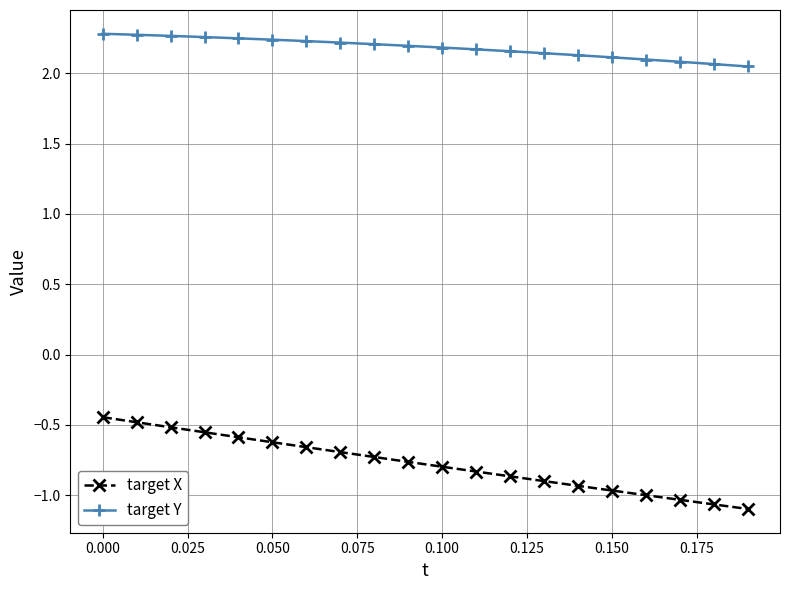

Does the chart display data point markers on the line(s)?

Yes